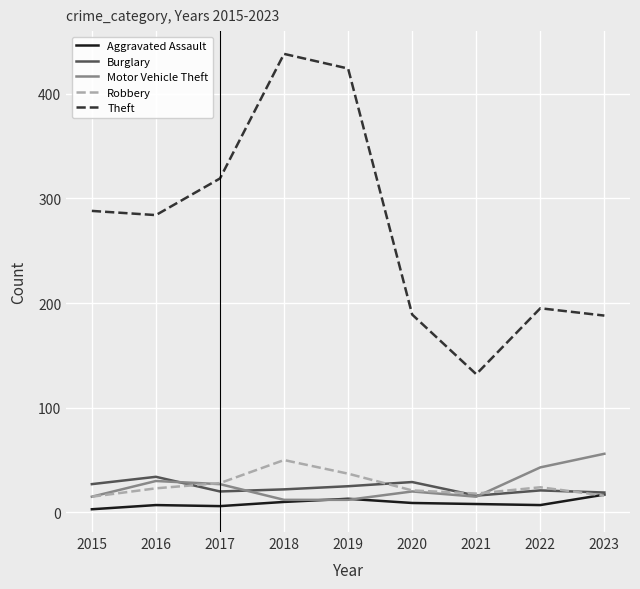

Between 2017 and 2018, which series saw the biggest shift?

Theft